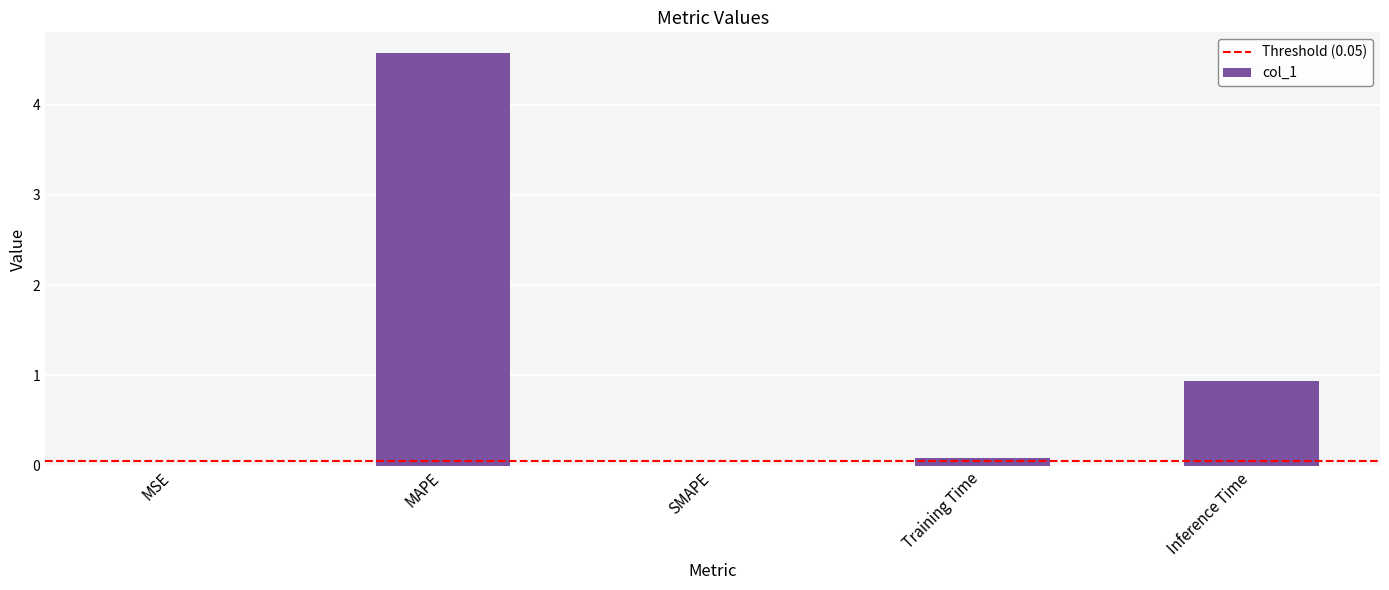

What is the sum of all values?

5.6